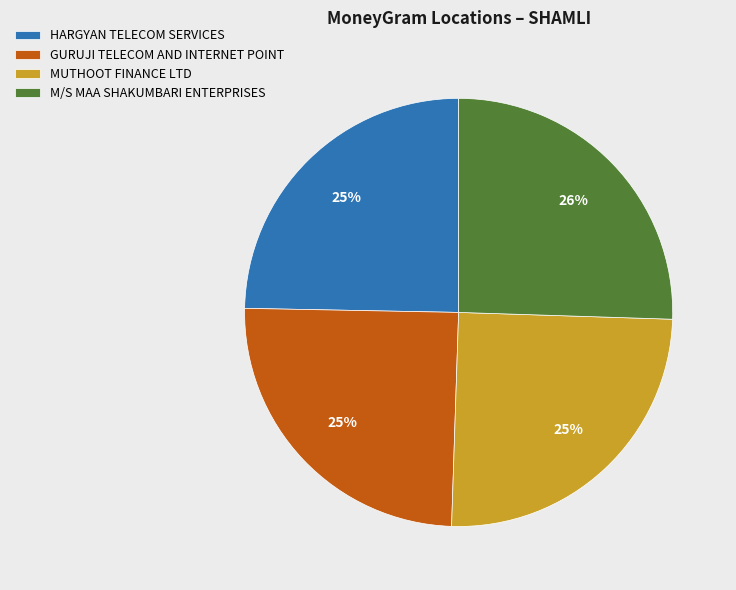

To the nearest percent, what portion does GURUJI TELECOM AND INTERNET POINT represent?

25%